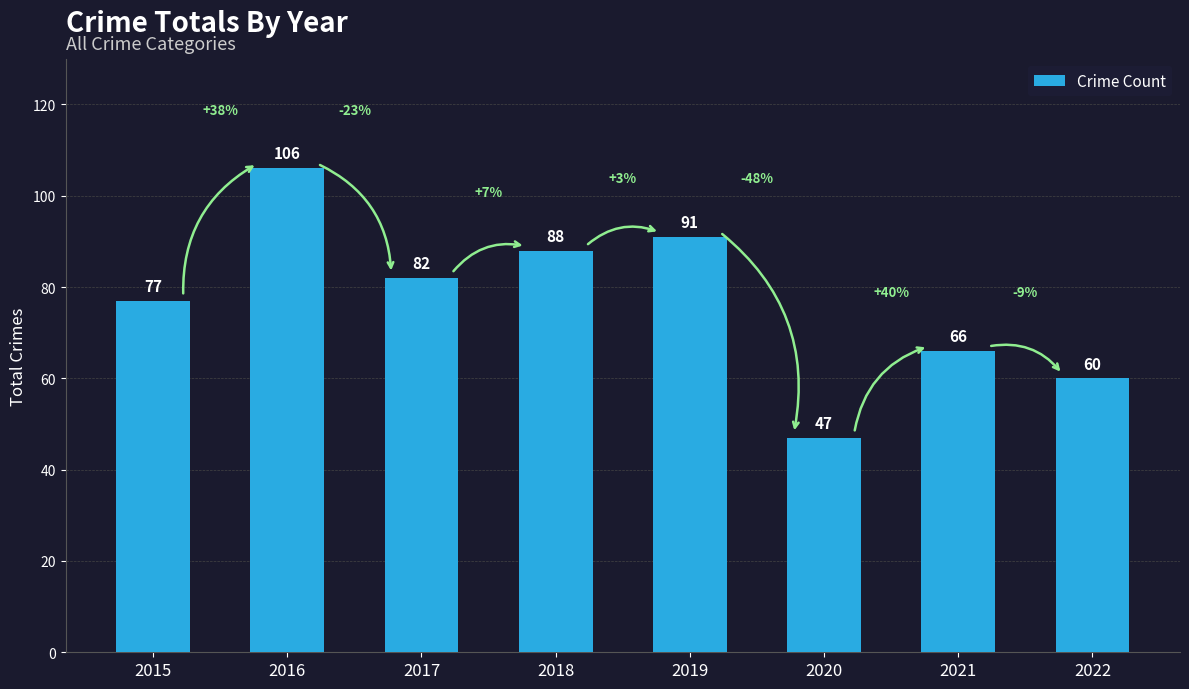

What is the change in value from 2015 to 2017?

+5